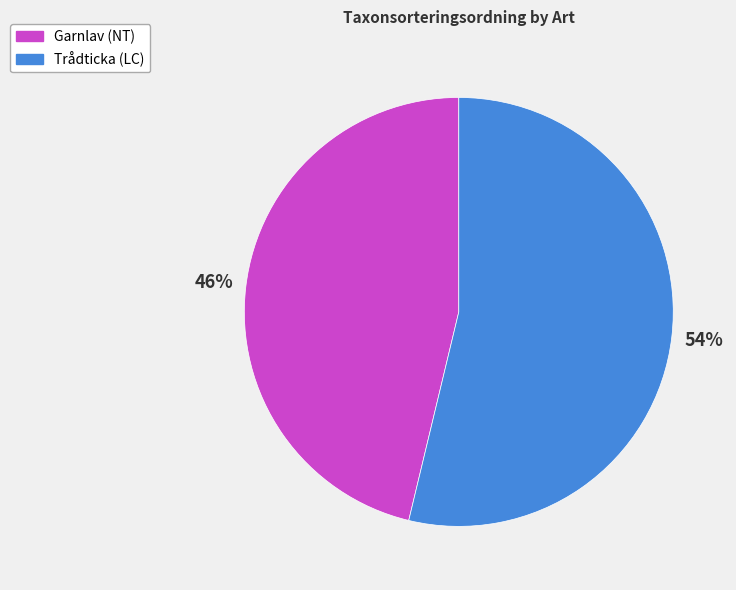

Which has a higher value, Trådticka (LC) or Garnlav (NT)?

Trådticka (LC)